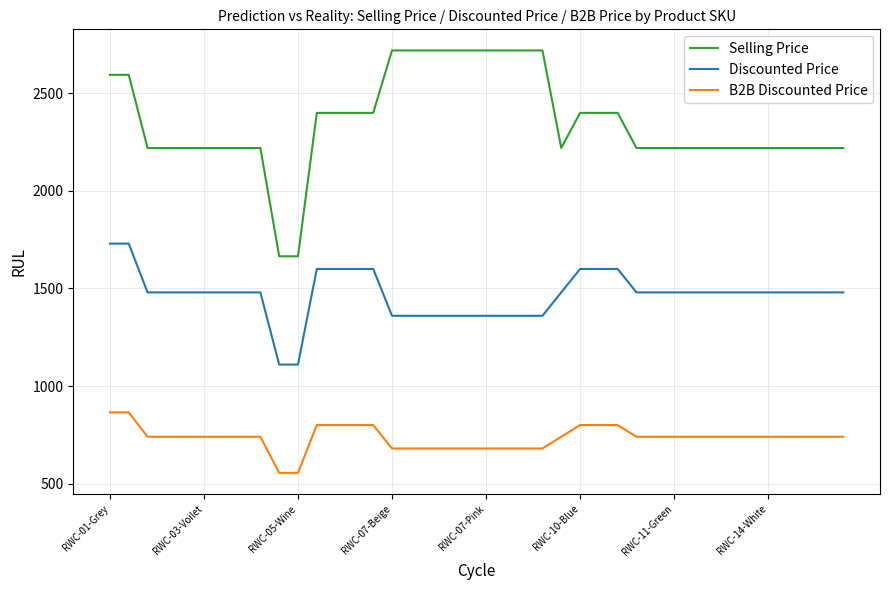

What is the difference between the maximum and minimum values in the B2B Discounted Price series?

310